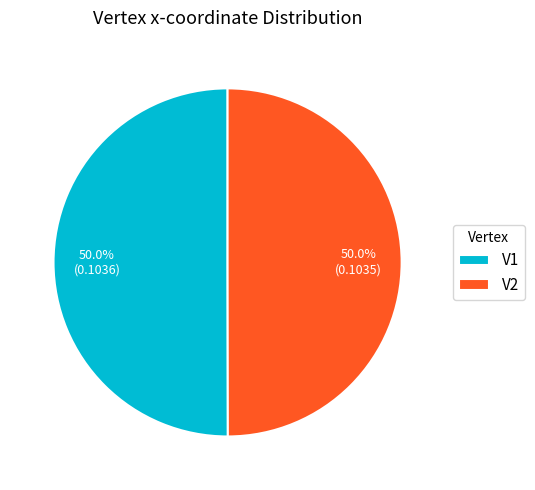

To the nearest percent, what portion does V2 represent?

50%